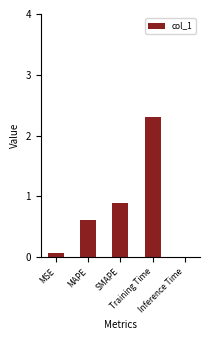

What is the sum of all values?

3.9